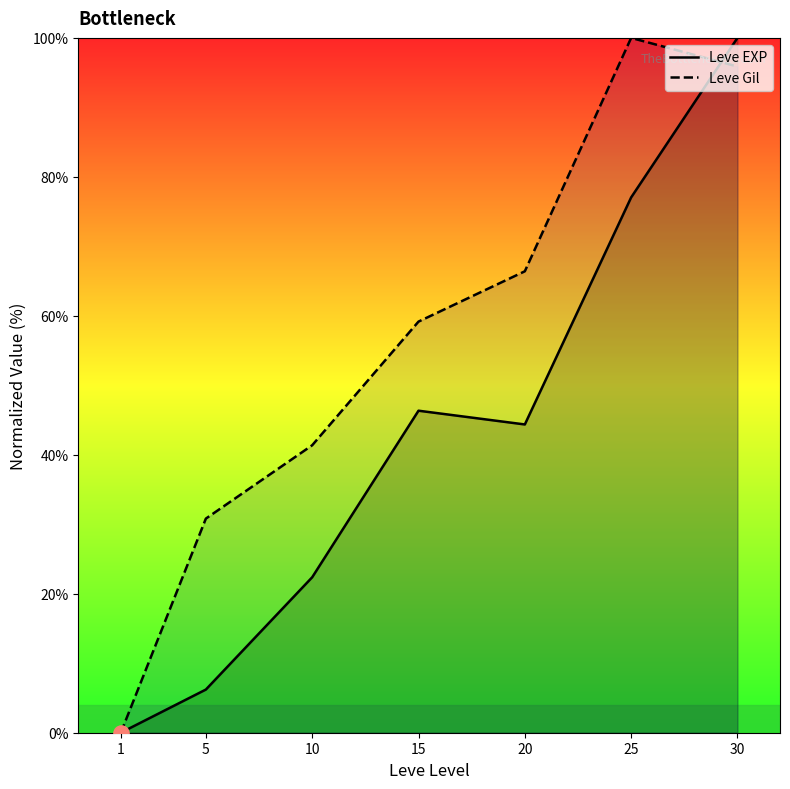

Which series has the largest total across all categories?

Leve Gil